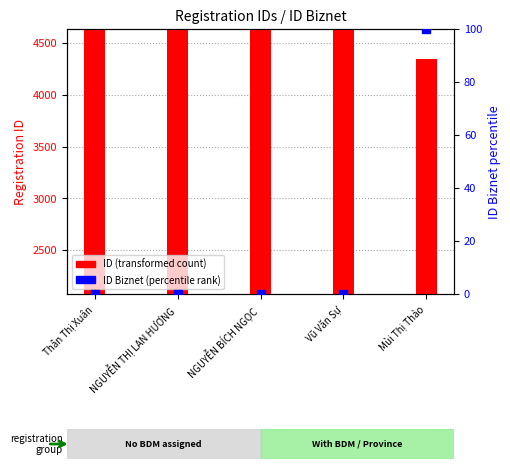

What is the total value across all series at Thân Thị Xuân?

4437